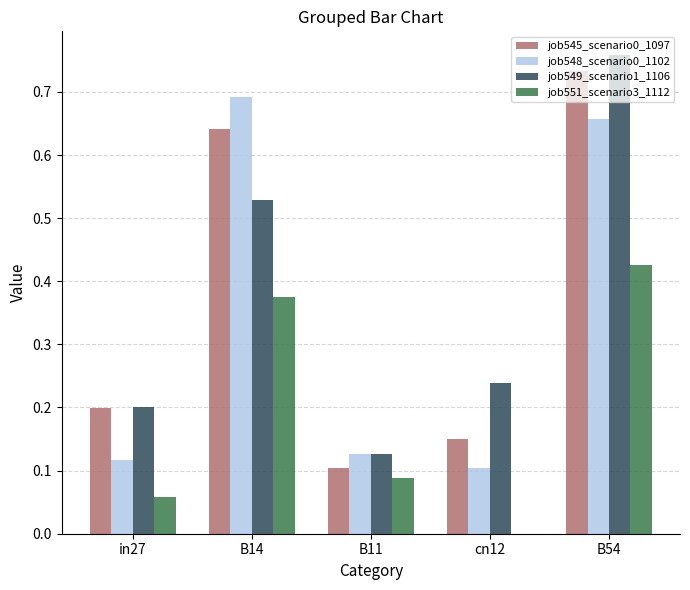

At which category is the sum across all series the highest?

B54